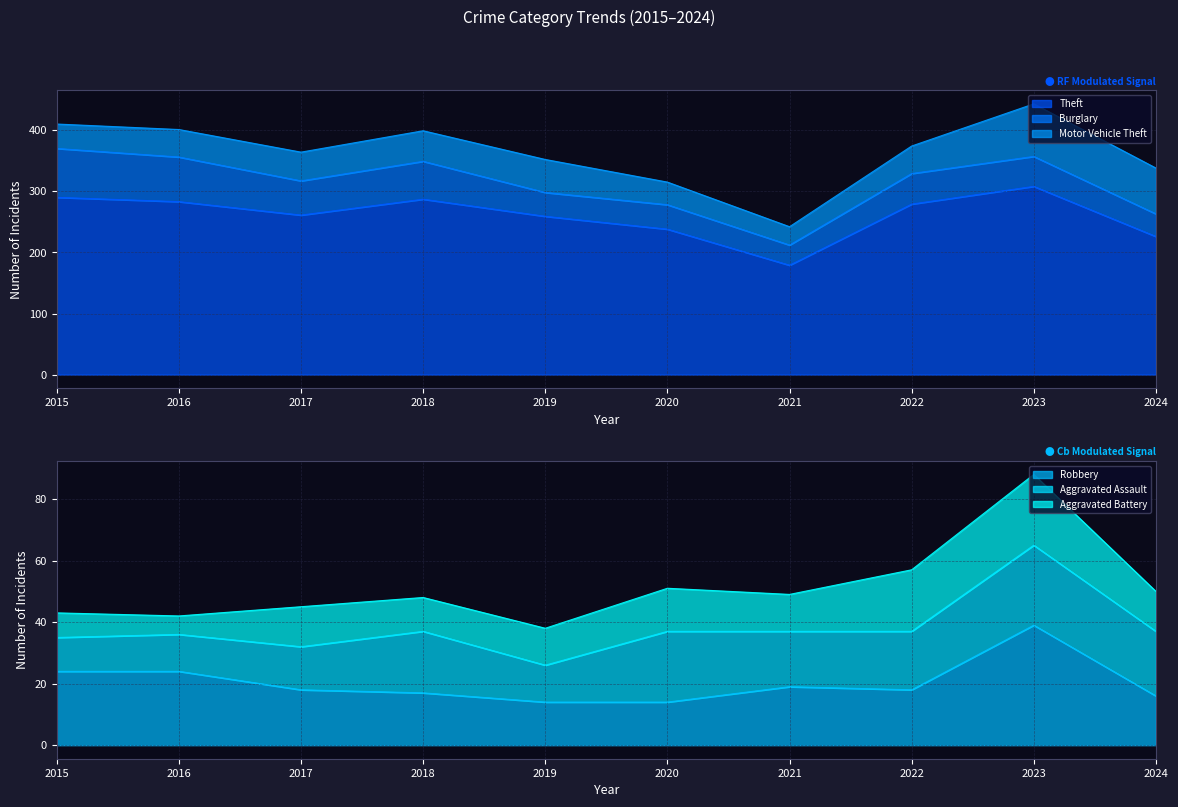

Does the chart display data point markers on the line(s)?

No